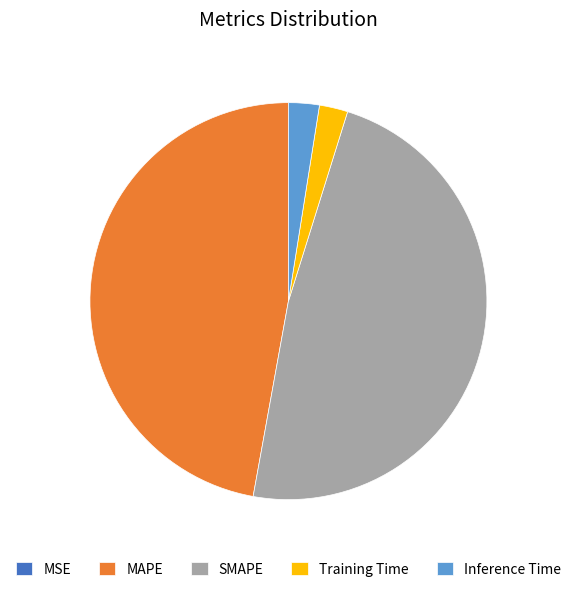

Is it true that Training Time is 2% of the pie?

True